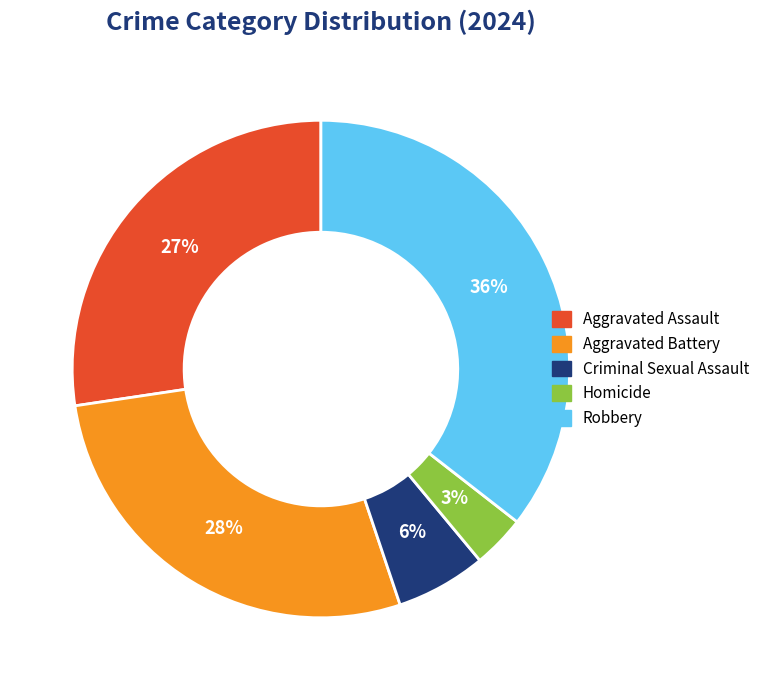

Does Aggravated Assault represent more than half of the total?

No